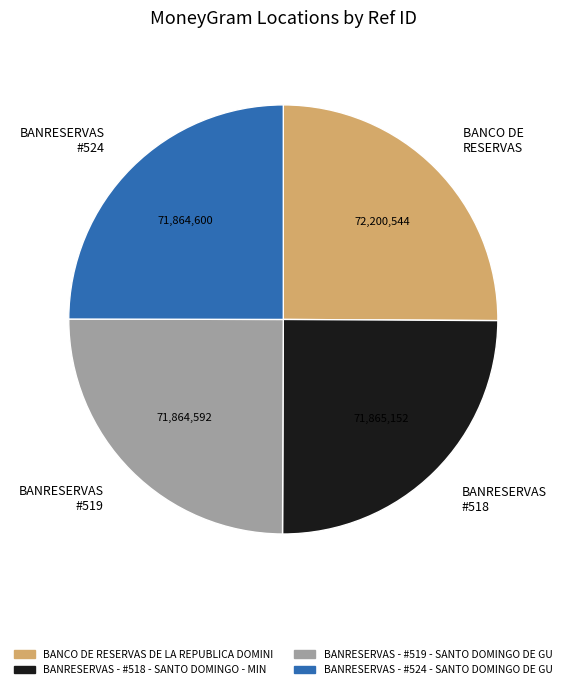

Is it true that BANCO DE RESERVAS DE LA REPUBLICA DOMINI is 25% of the pie?

True